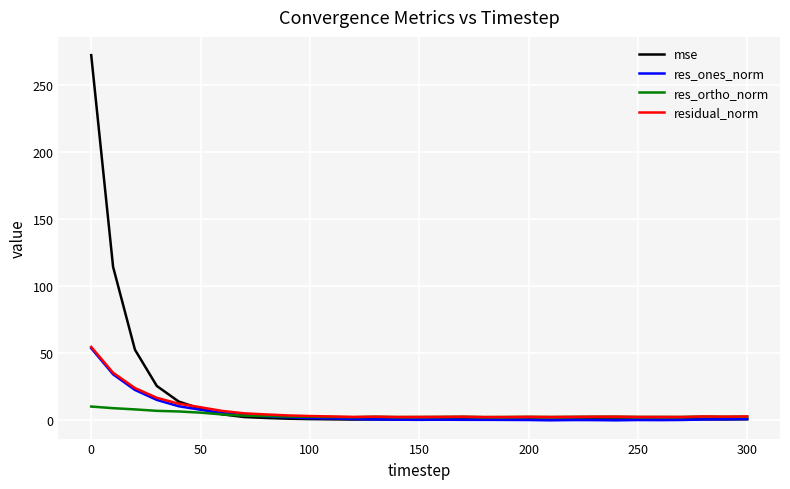

What is the highest value of the res_ortho_norm series?

10.3